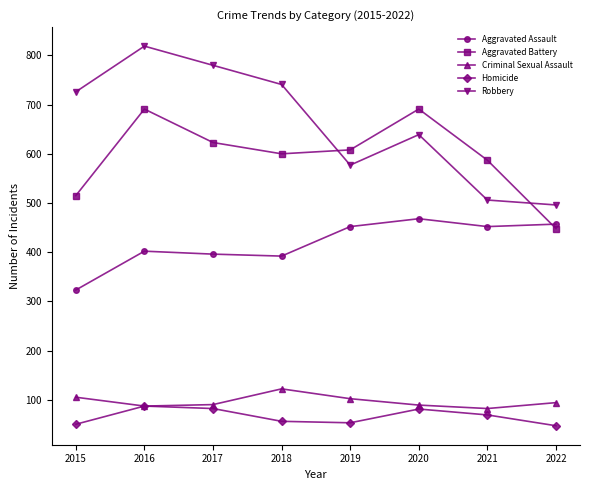

True or false: Criminal Sexual Assault and Robbery intersect in this chart.

False